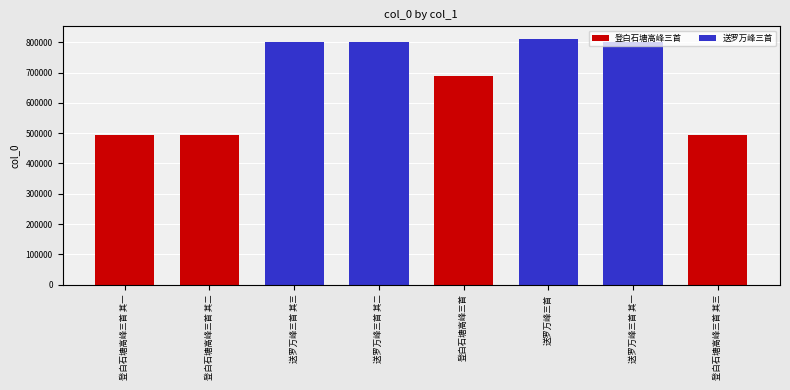

What is the maximum value shown in the chart?

811859